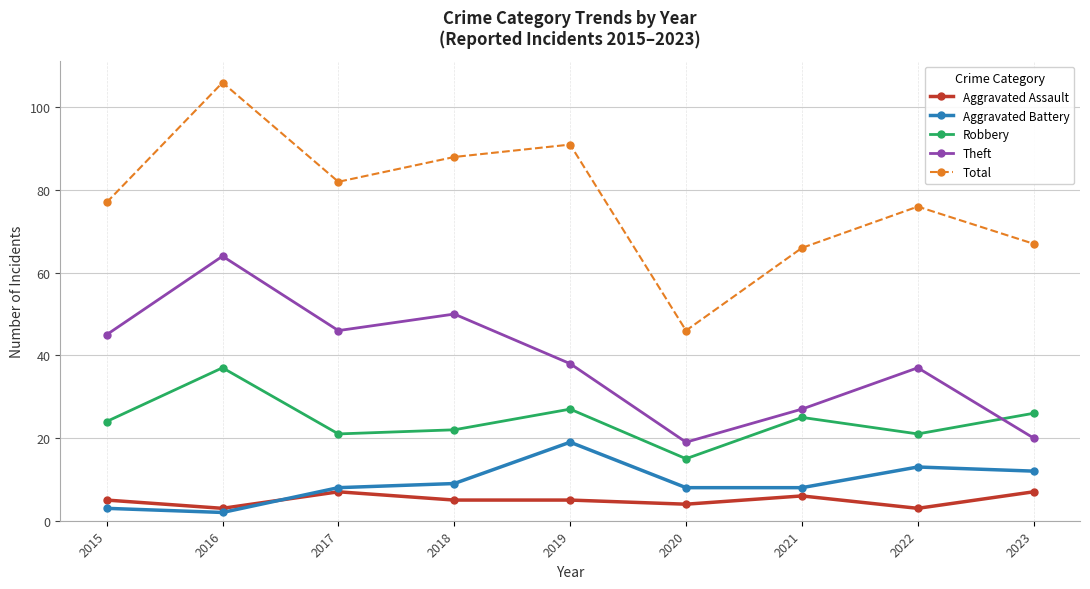

Where is the first local maximum for Aggravated Assault?

2017